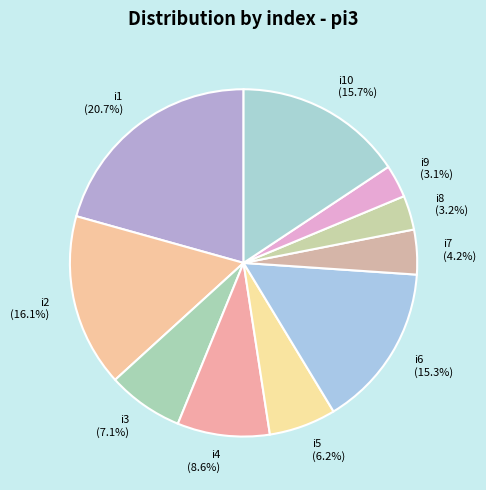

Is the sum of i4 (8.6%) and i7 (4.2%) greater than half?

No